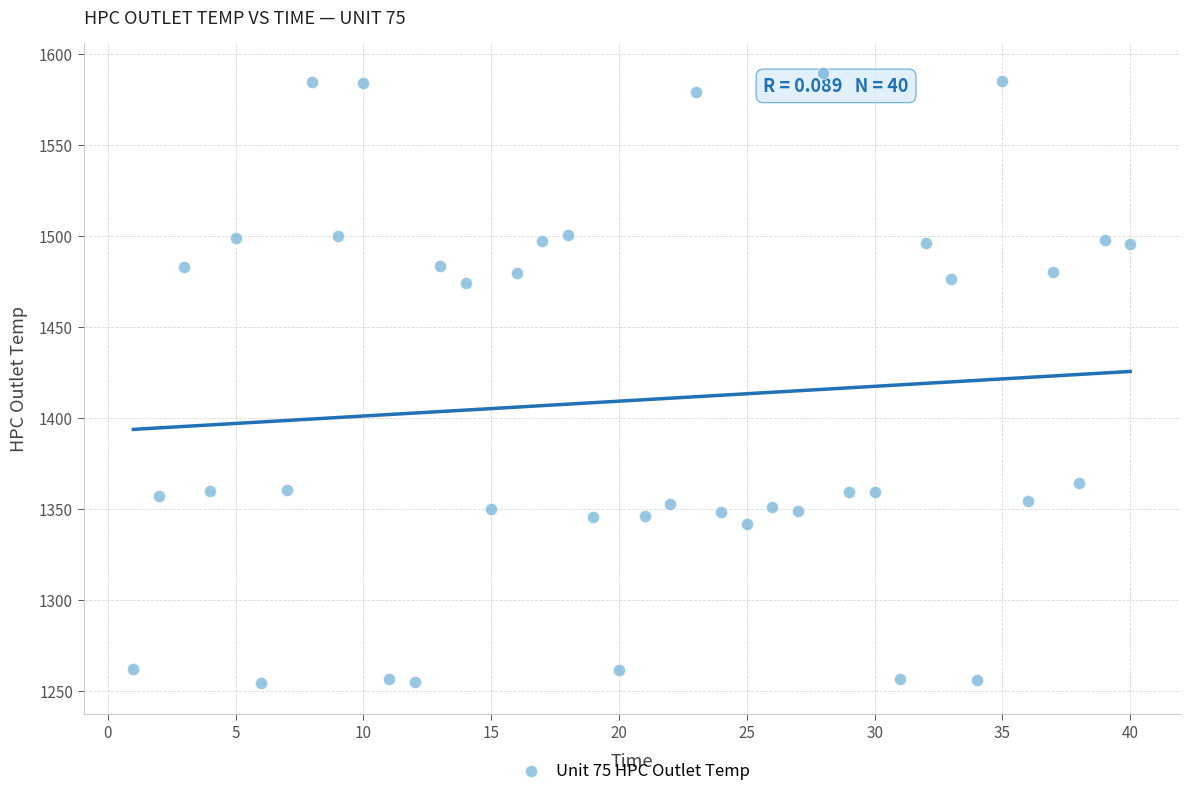

What is the range of Y values (max minus min)?

335.2